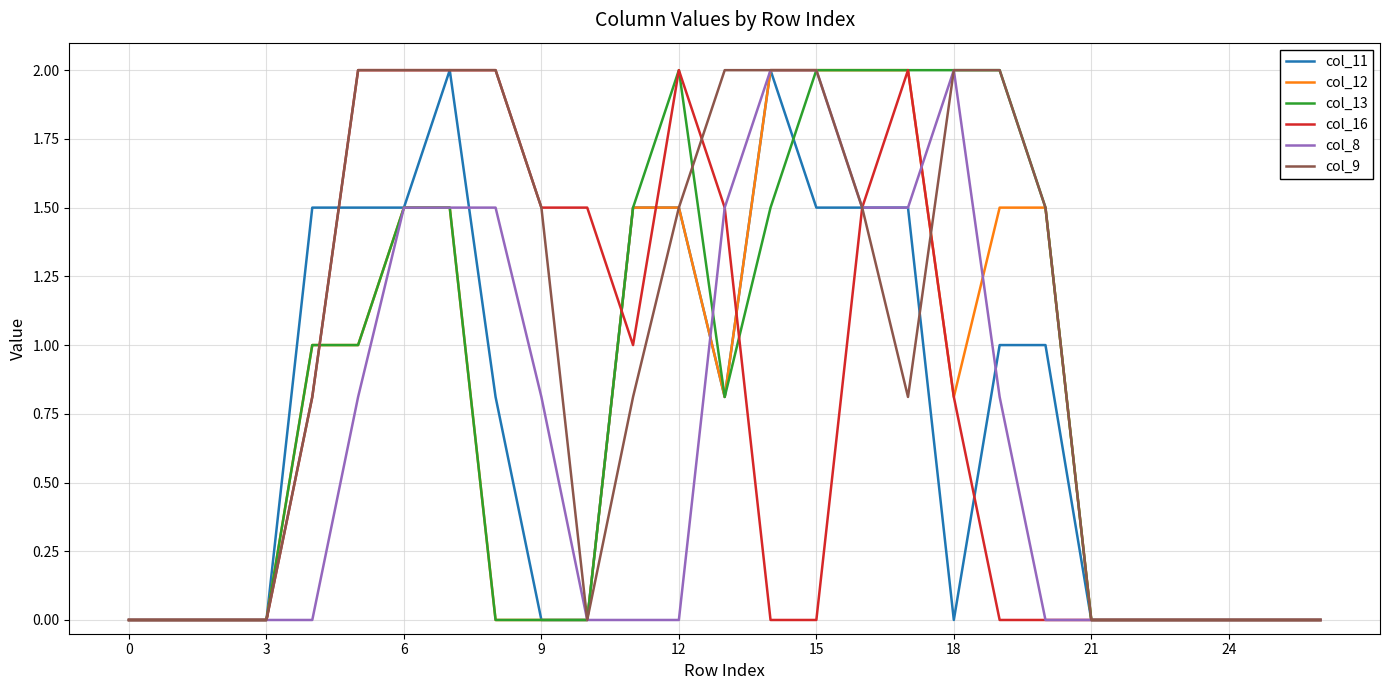

What is the maximum value for col_13?

2.0